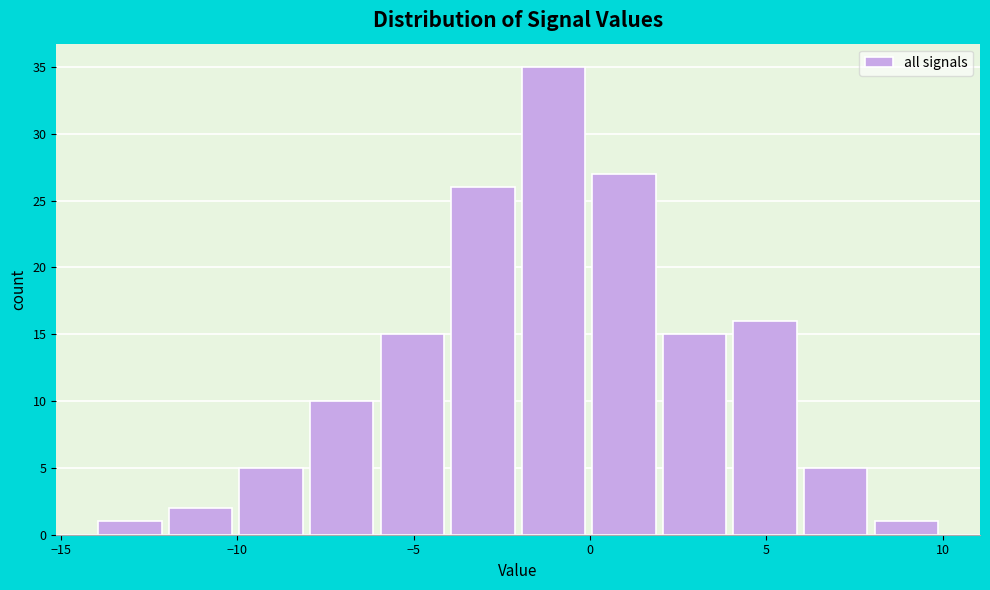

How tall is the bar that spans -12 to -10 on the x-axis? Neither the bar edges nor the heights are printed on the chart, so give them approximately, as read against the axes.

2